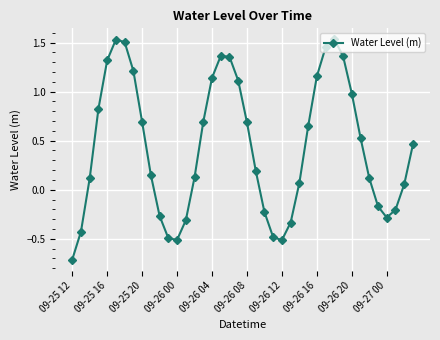

What is the smallest value displayed?

-0.7